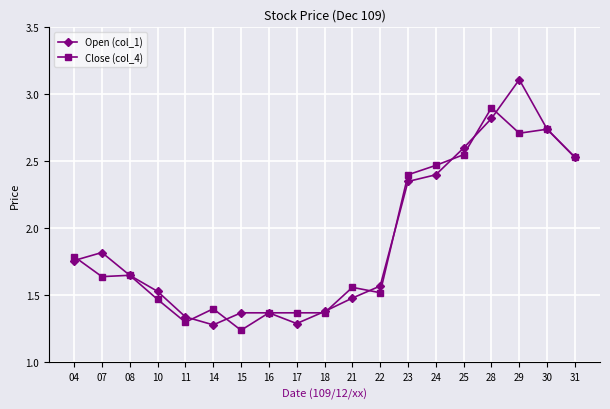

How many categories are shown in the chart?

19